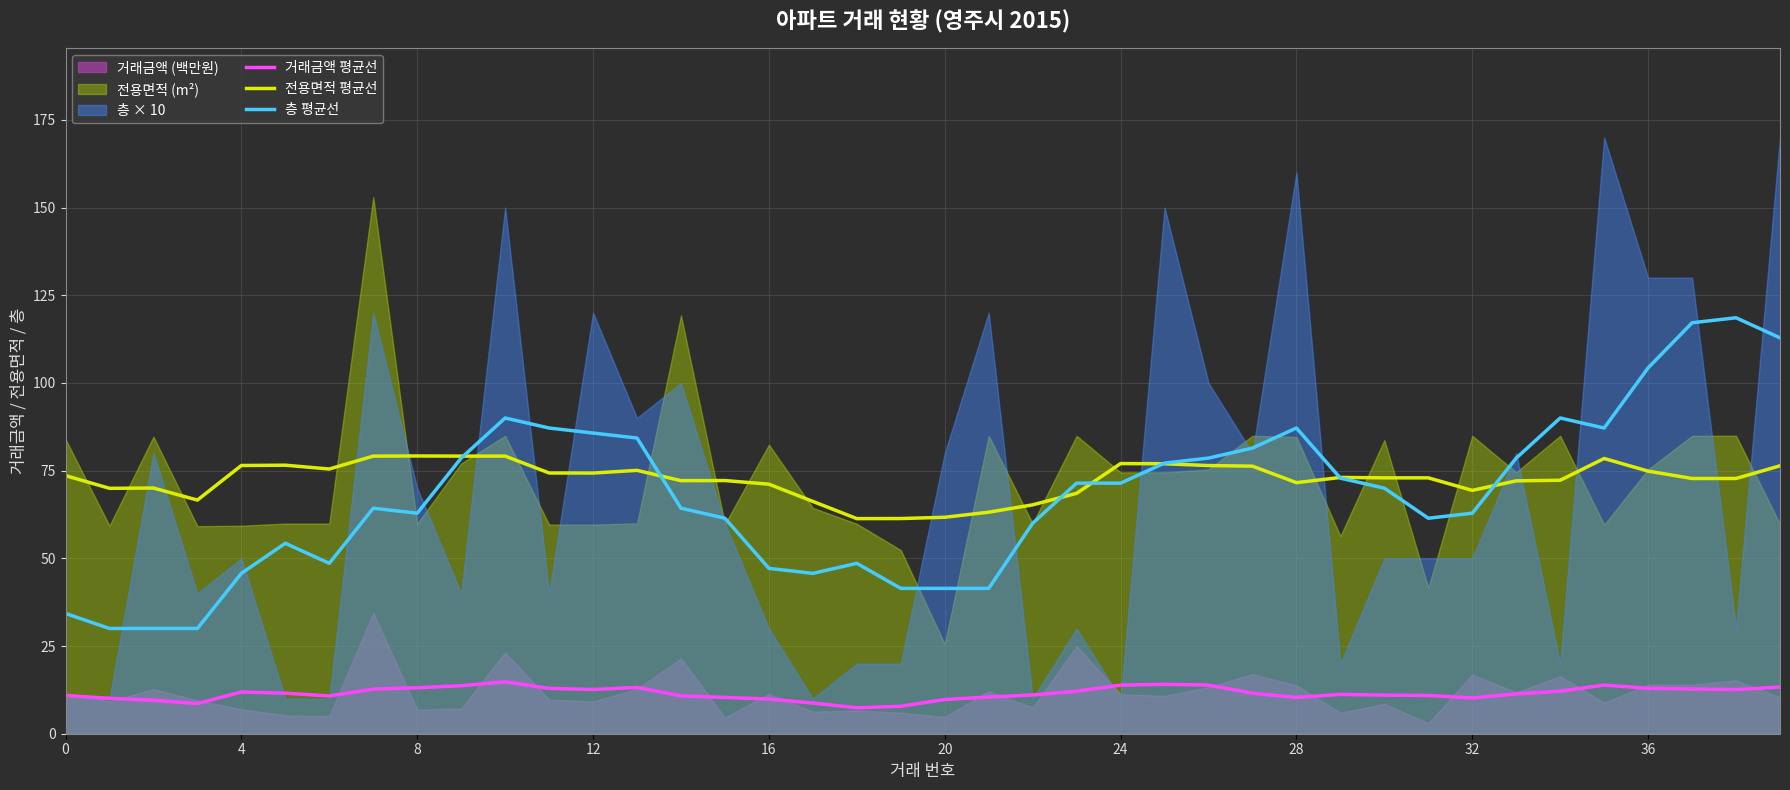

What is the sum of all 층 평균선 values?

2720.0